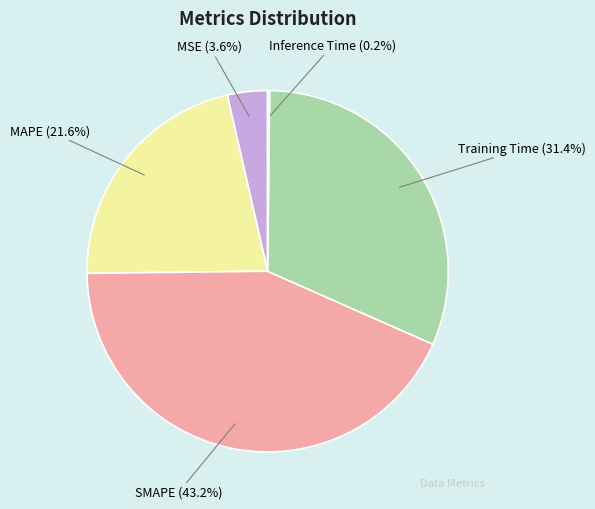

Does MAPE (21.6%) represent more than half of the total?

No